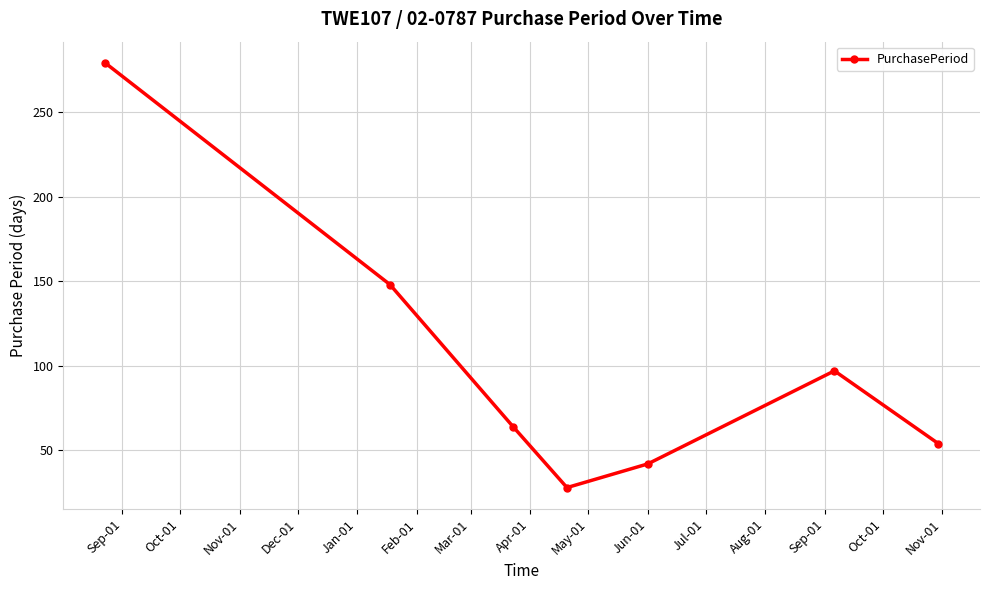

What is the value of the 1st point from the left?

279